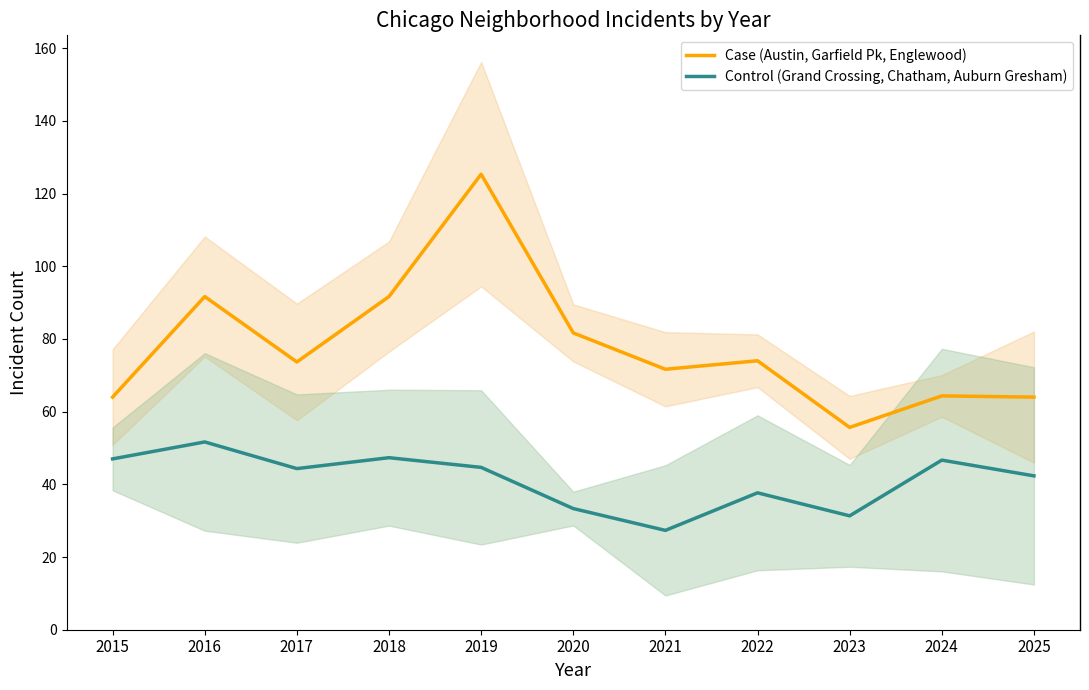

How many values in the Case (Austin, Garfield Pk, Englewood) series exceed 73?

6